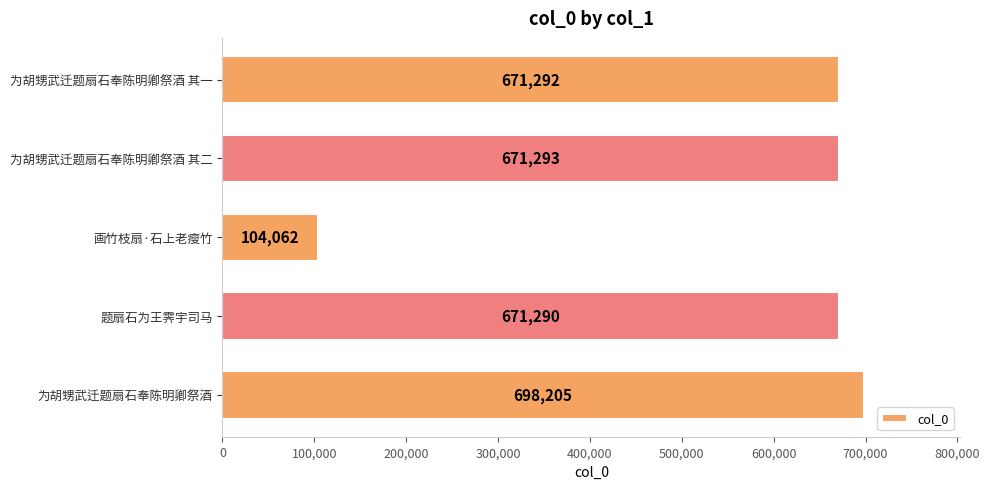

What is the sum of all values?

2816142